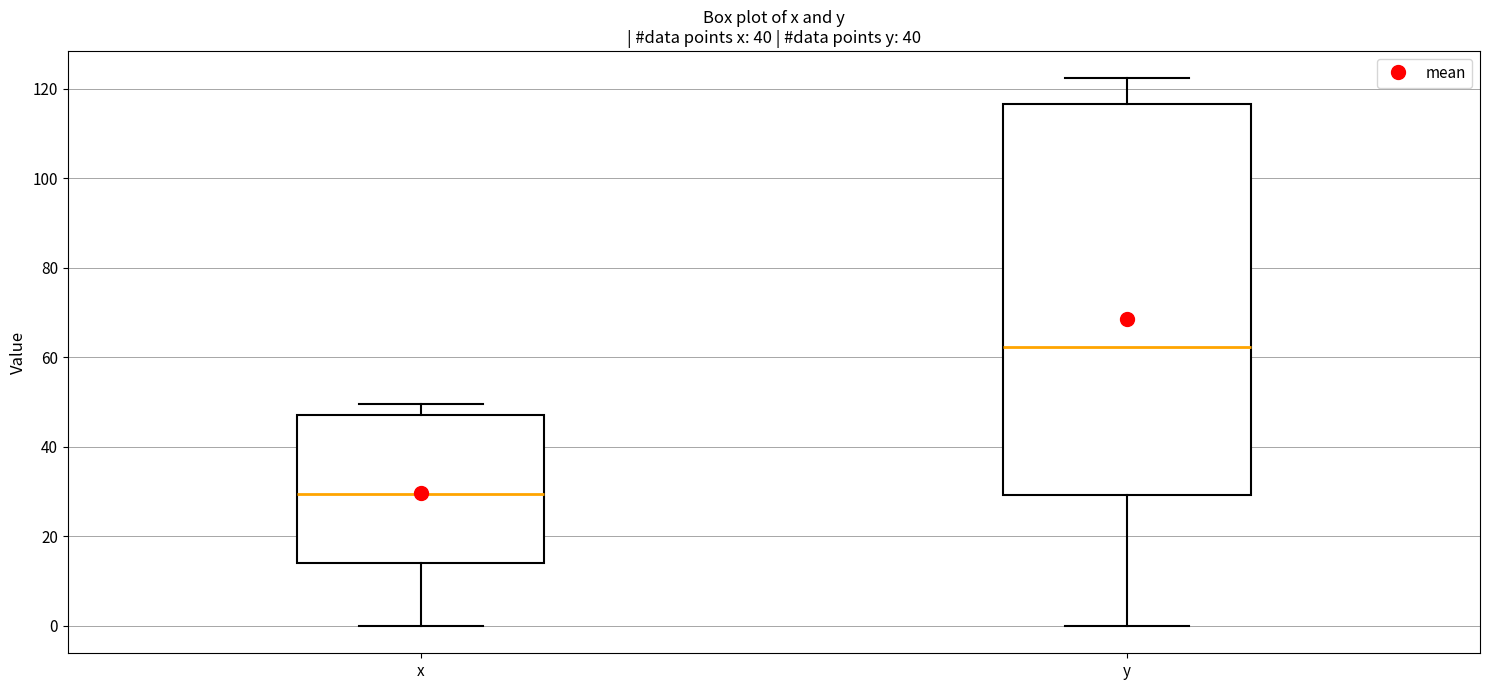

Comparing the boxes themselves (not the whiskers), which one is the tallest?

y